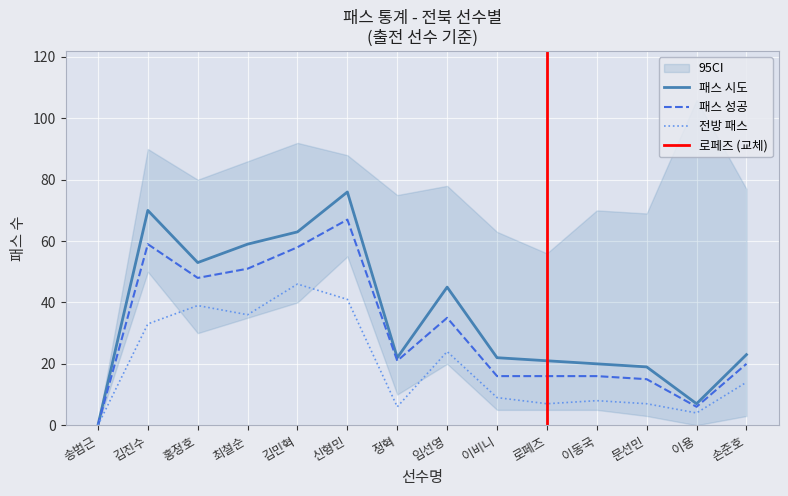

List the series in order of their overall mean, highest first.

패스 시도, 패스 성공, 전방 패스